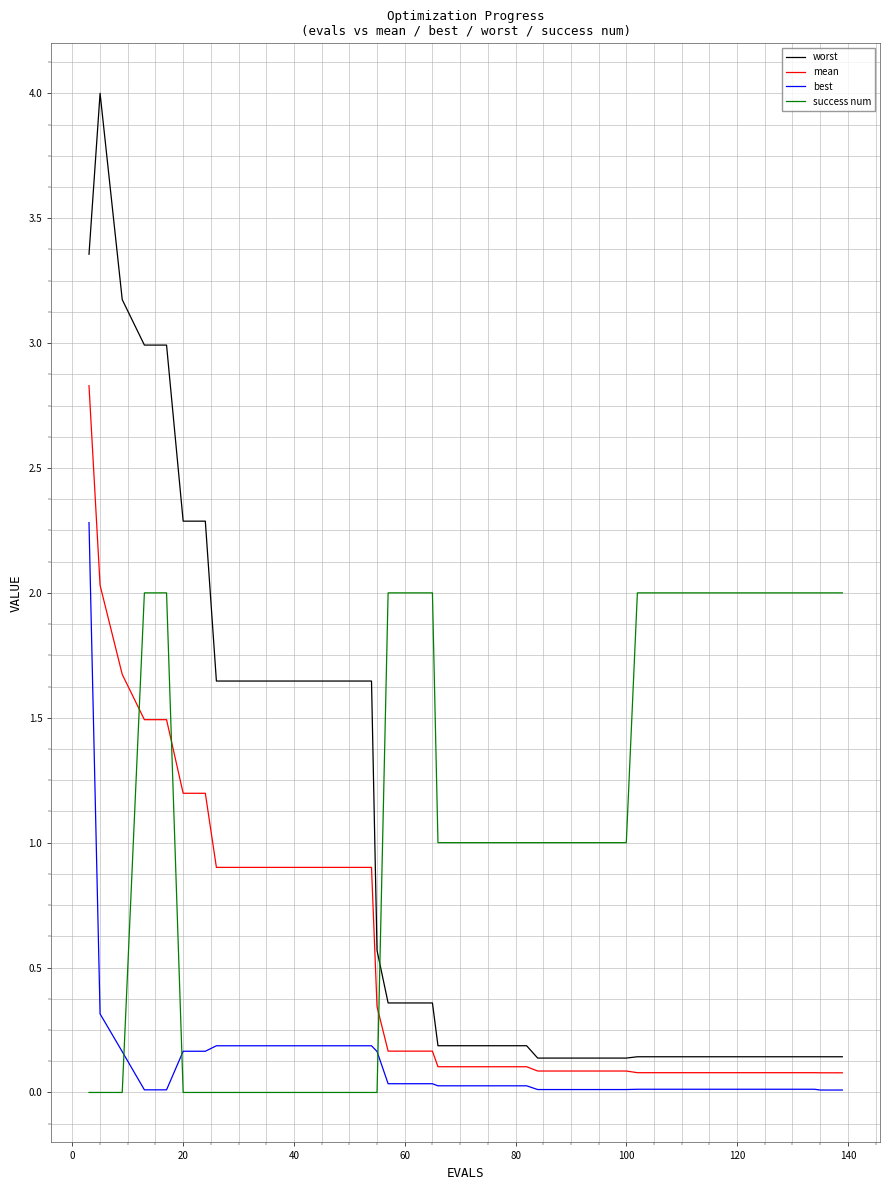

Does the chart display data point markers on the line(s)?

No